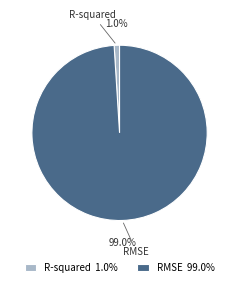

The RMSE slice represents 99% of the pie. True or false?

True